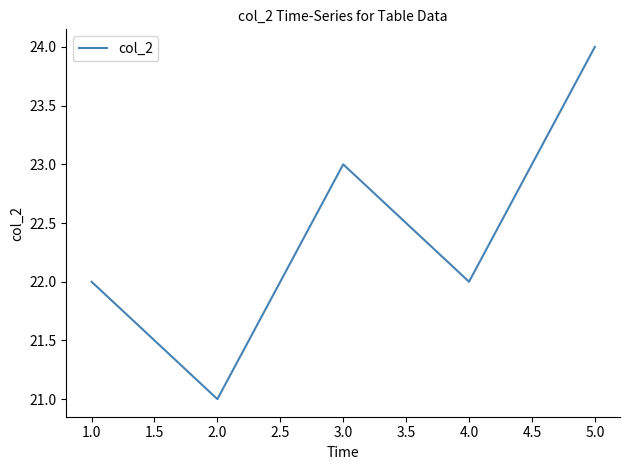

Reading left to right, transcribe all the data shown in this chart.

22	21	23	22	24